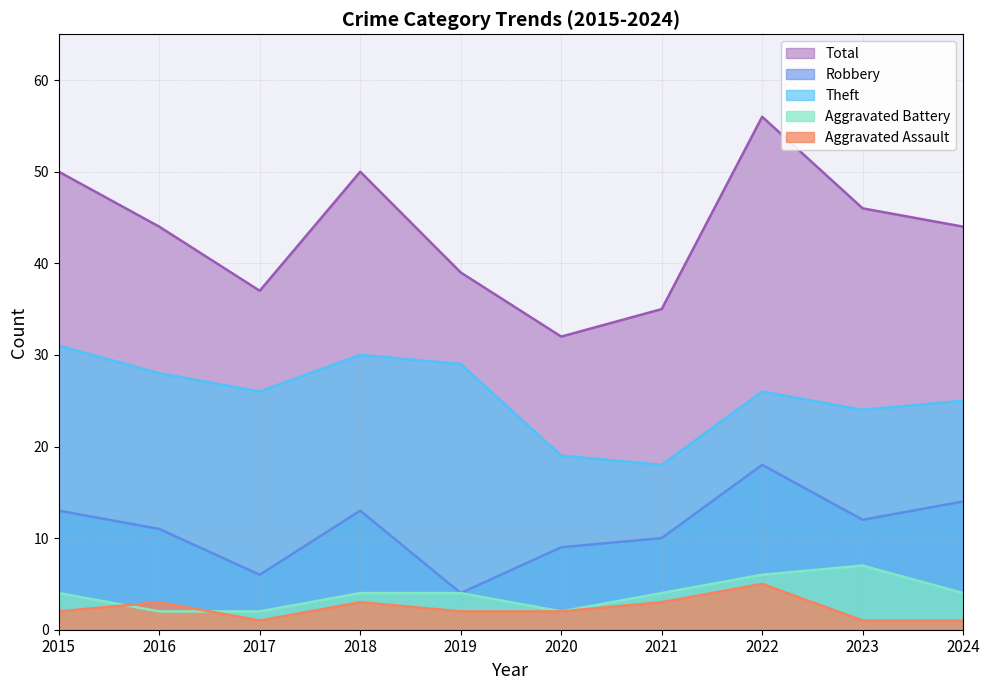

What is the value of the Aggravated Assault point at the 8th from the left?

5